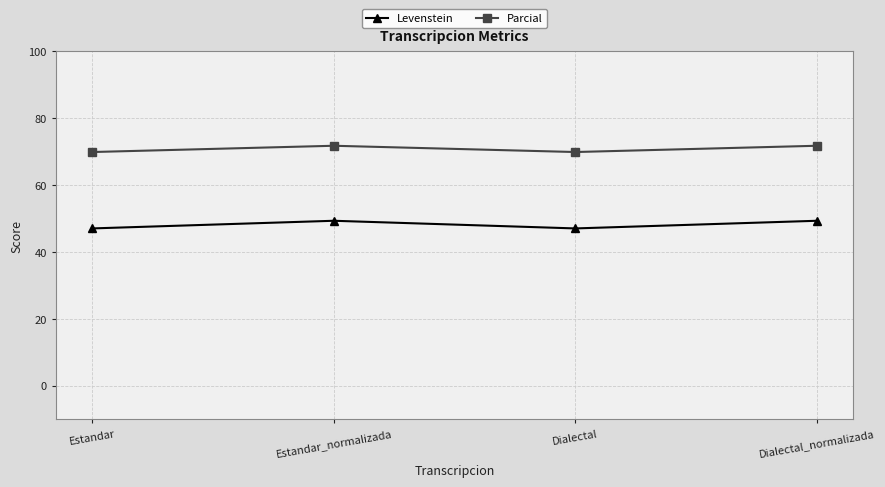

What is the sum of all Levenstein values?

192.8